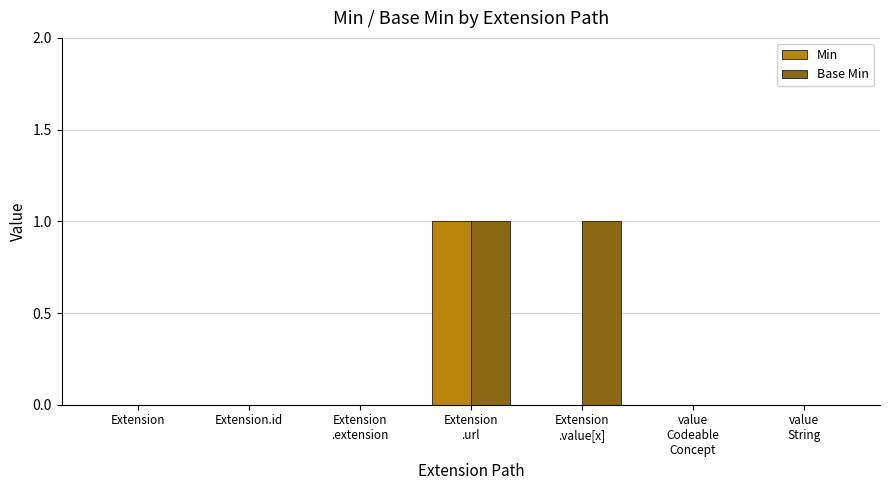

How many distinct data groups are displayed?

2